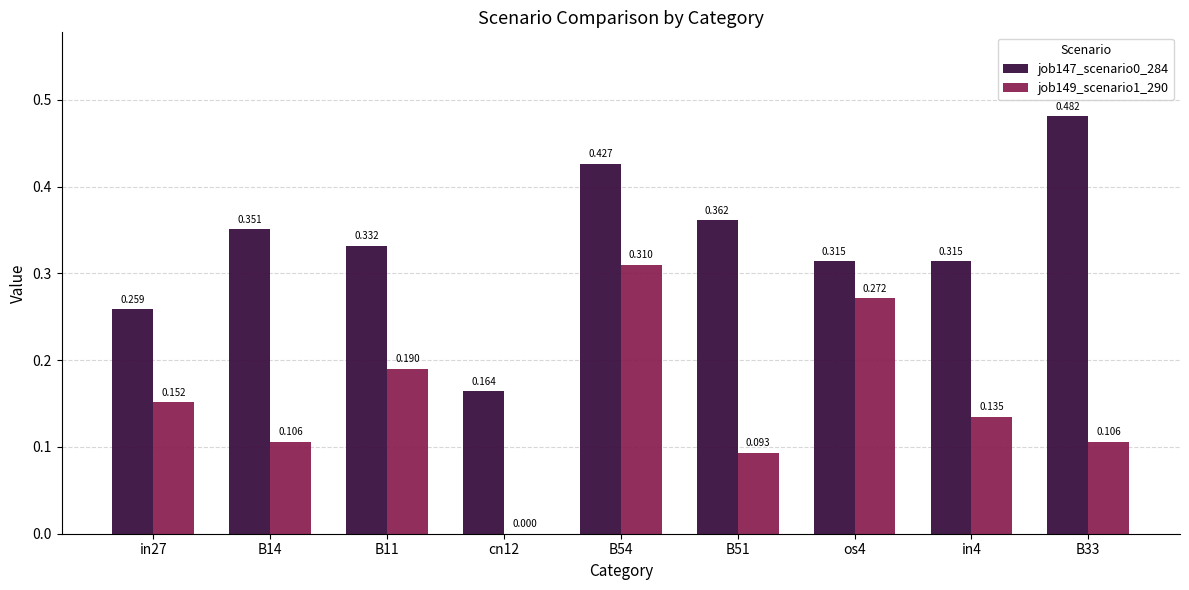

Is the value of job147_scenario0_284 at B54 greater than the value of job149_scenario1_290 at B54?

Yes